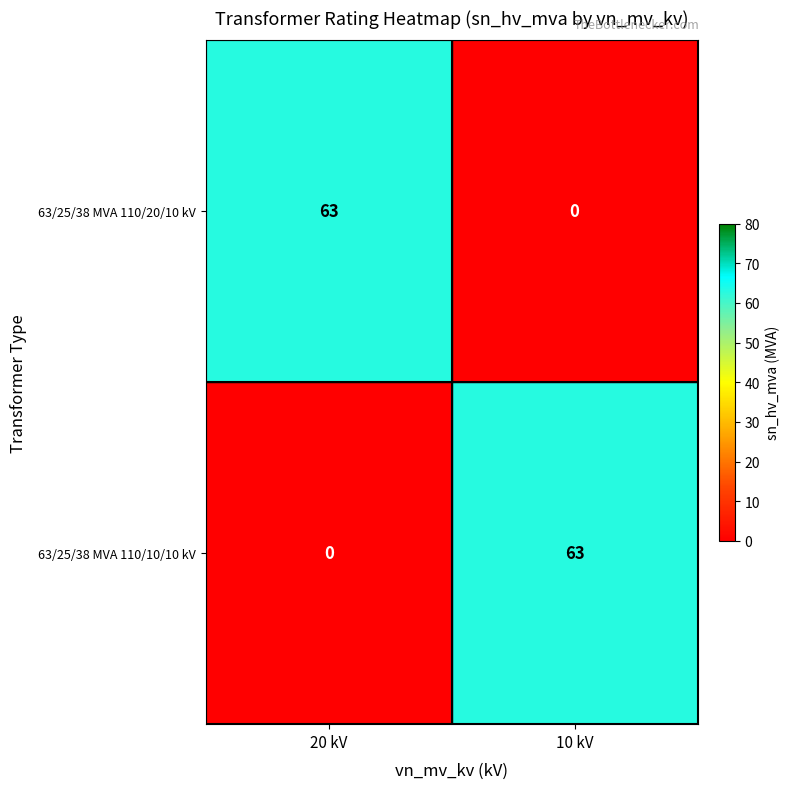

What is the average value of the 63/25/38 MVA 110/10/10 kV series?

32